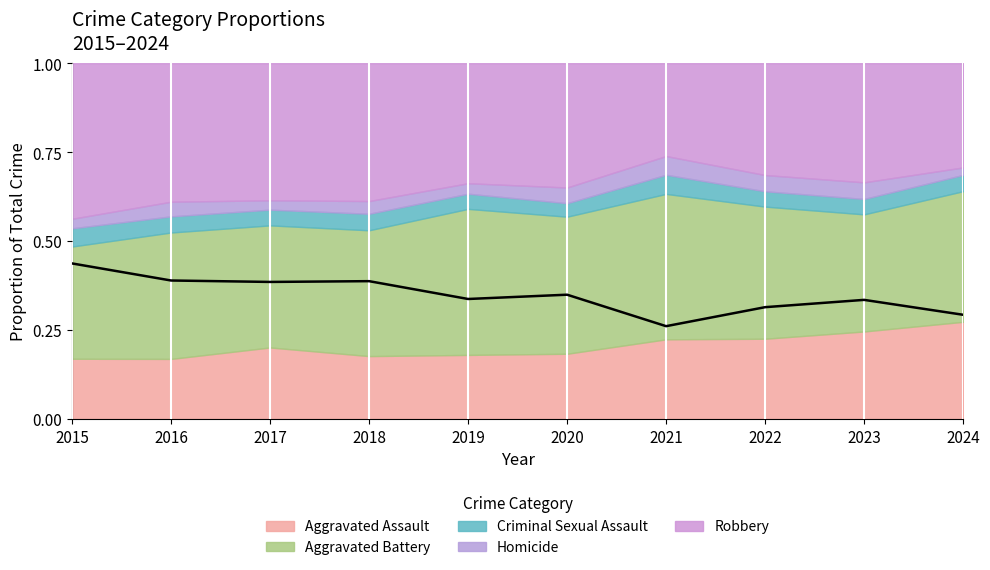

Is it true that the value at 2024 is 0.4?

False